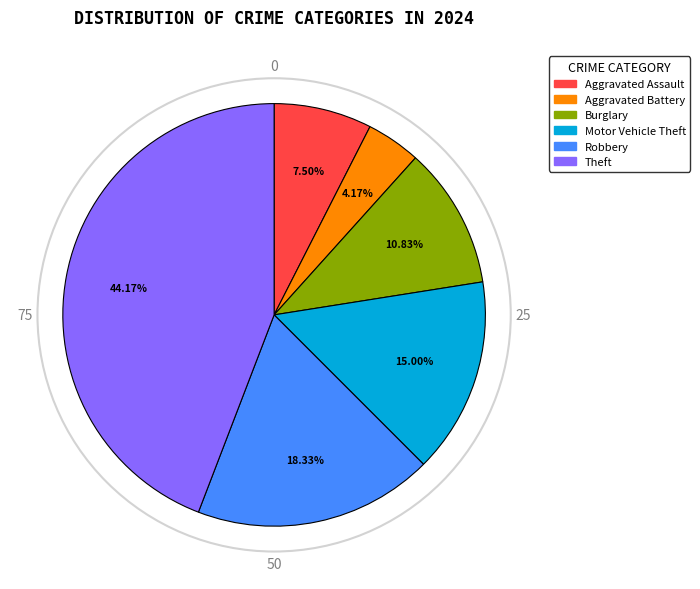

Is there a majority slice in this chart?

No